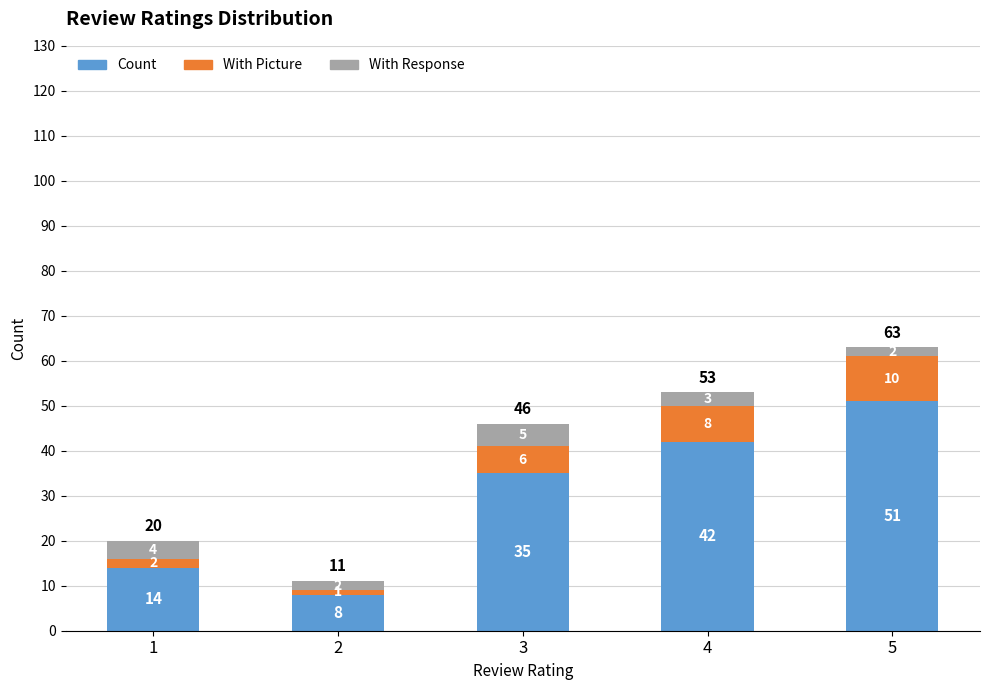

What is the total value across all series at 3?

46